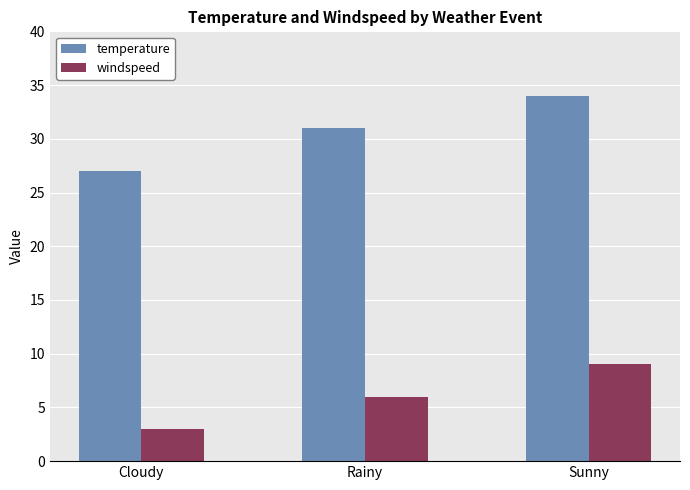

At which category is the sum across all series the highest?

Sunny